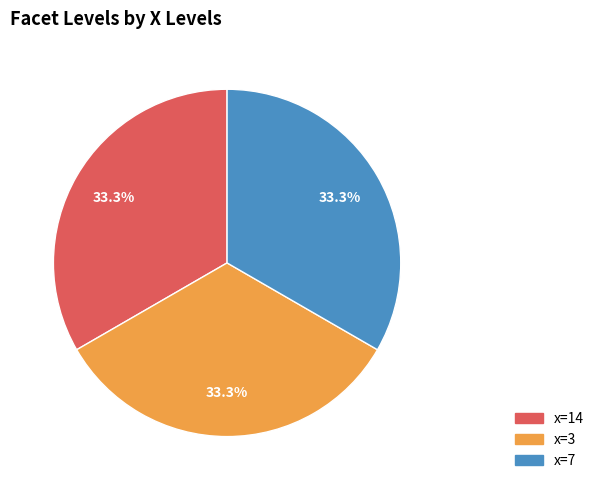

Is there any slice that represents more than half of the pie?

No